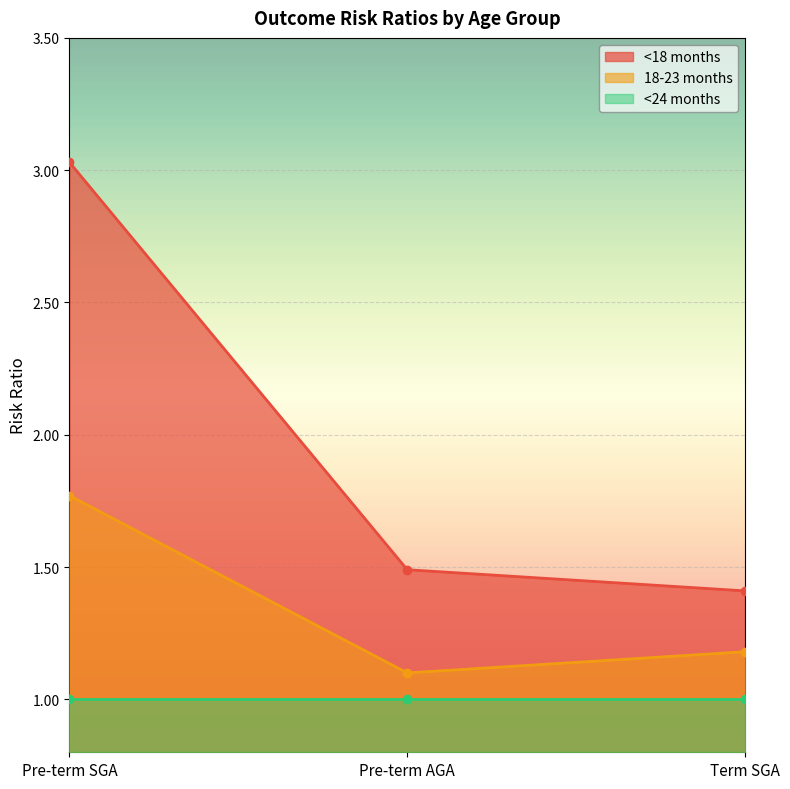

What position from the right is Term SGA?

1